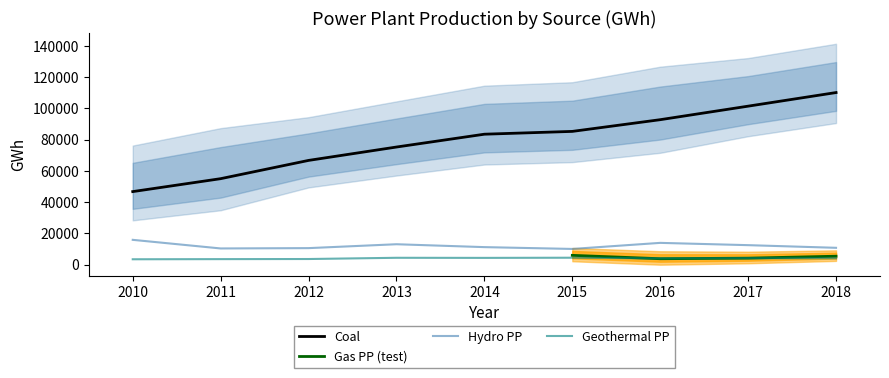

What is the difference between the maximum and minimum values in the Geothermal PP series?

994